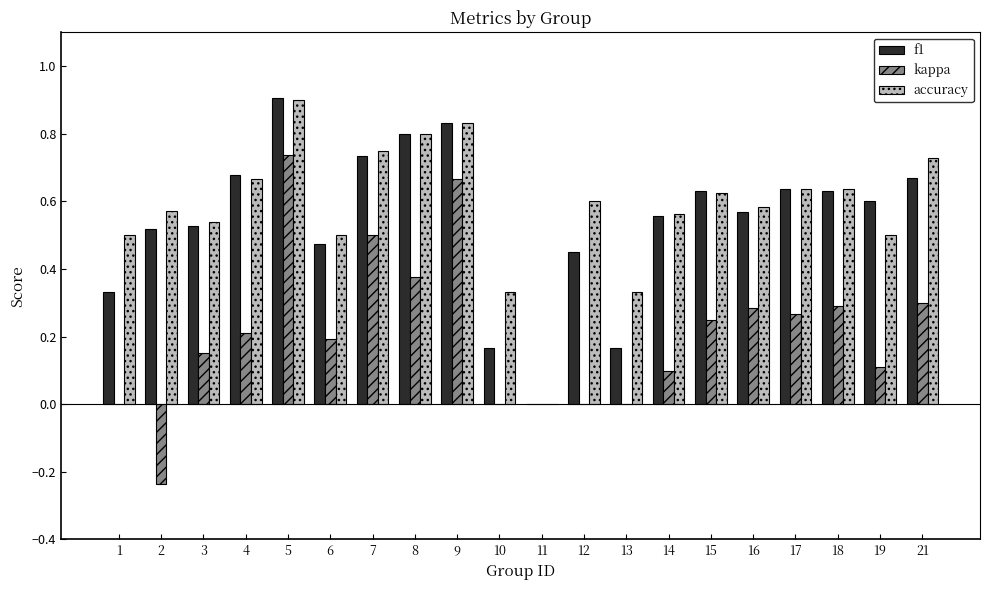

Is the value of accuracy at 4 greater than the value of kappa at 11?

Yes